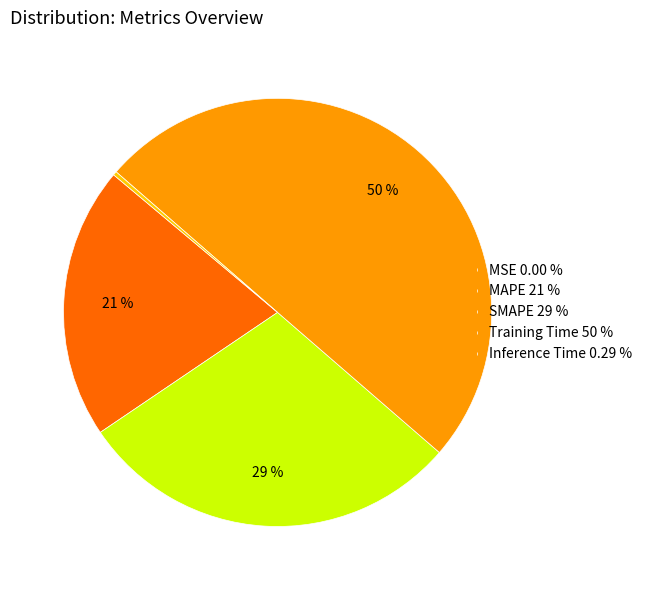

Which category has the biggest portion of the pie?

Training Time